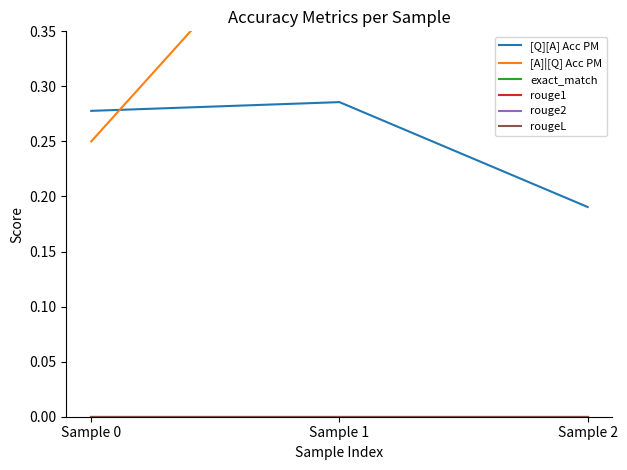

At which category does the chart reach its minimum across all series?

Sample 0